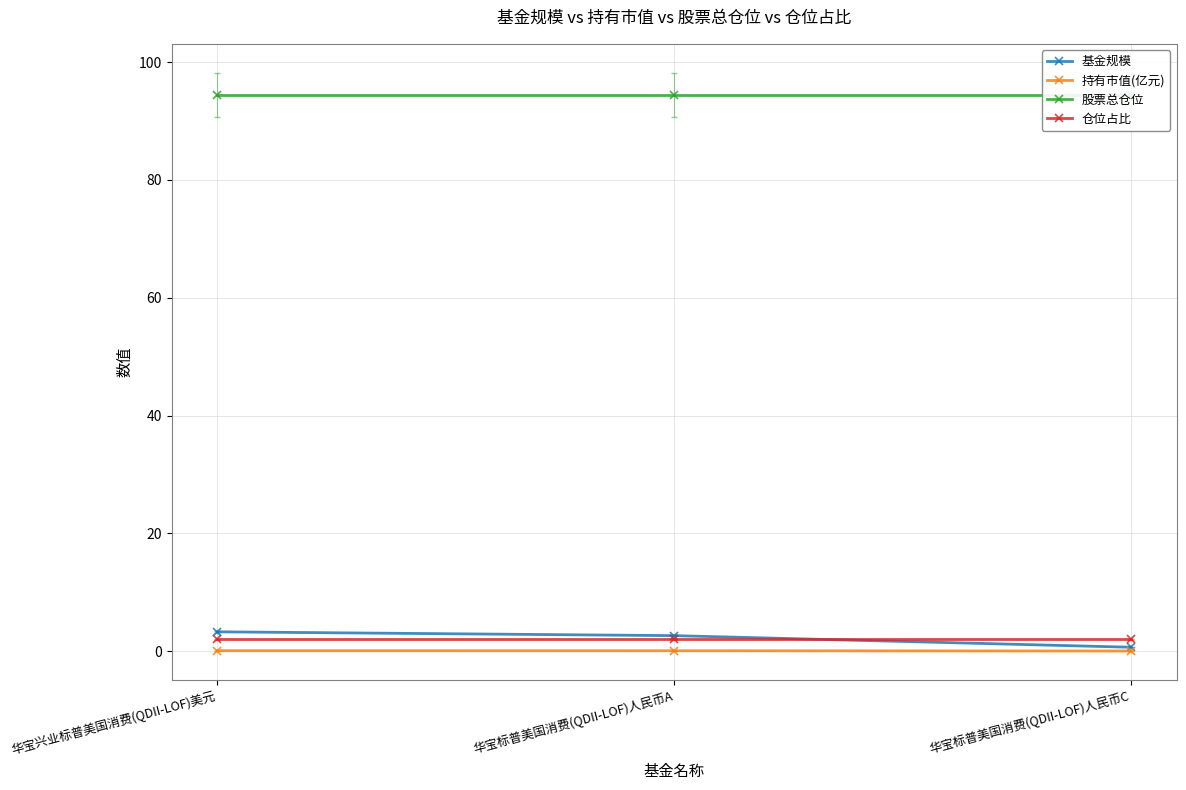

Reading right to left, what are all the values shown in this chart?

基金规模: 华宝标普美国消费(QDII-LOF)人民币C=0.7	华宝标普美国消费(QDII-LOF)人民币A=2.6	华宝兴业标普美国消费(QDII-LOF)美元=3.3
持有市值(亿元): 华宝标普美国消费(QDII-LOF)人民币C=0.0	华宝标普美国消费(QDII-LOF)人民币A=0.1	华宝兴业标普美国消费(QDII-LOF)美元=0.1
股票总仓位: 华宝标普美国消费(QDII-LOF)人民币C=94.4	华宝标普美国消费(QDII-LOF)人民币A=94.4	华宝兴业标普美国消费(QDII-LOF)美元=94.4
仓位占比: 华宝标普美国消费(QDII-LOF)人民币C=2.0	华宝标普美国消费(QDII-LOF)人民币A=2.0	华宝兴业标普美国消费(QDII-LOF)美元=2.0